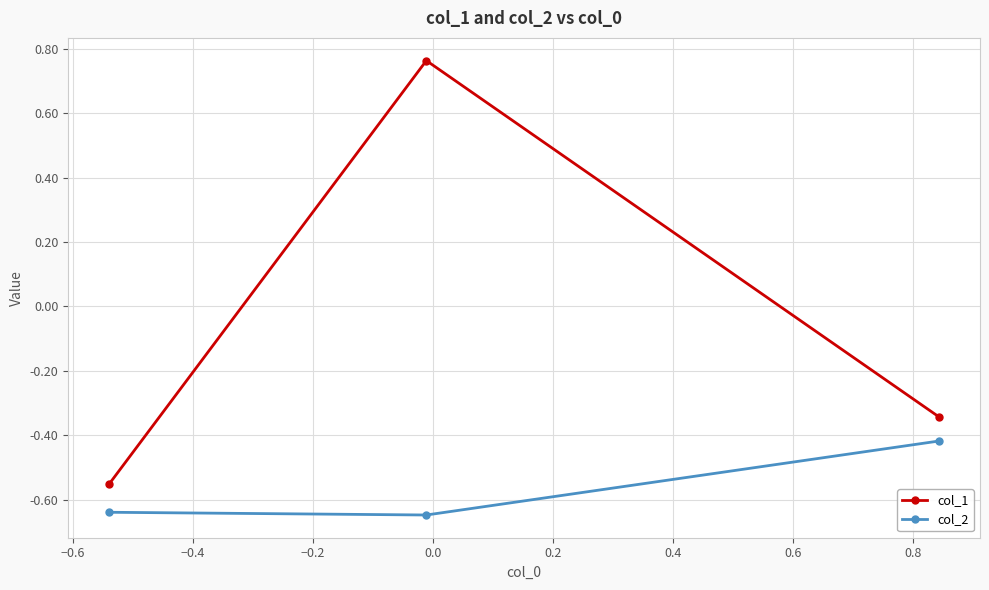

List the series in order of their peak value, highest first.

col_1, col_2